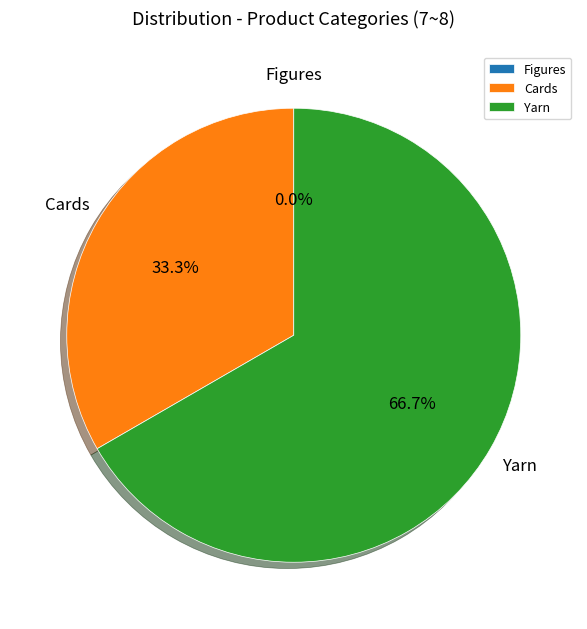

To the nearest percent, what is the combined percentage of Yarn and Figures?

67%